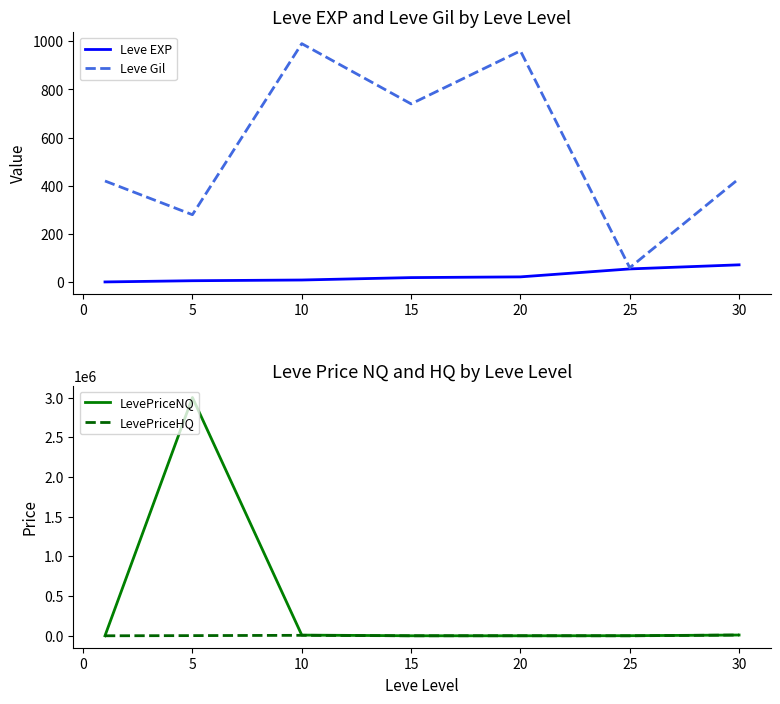

What is the sum of the Leve Gil values at 5 and 25?

340